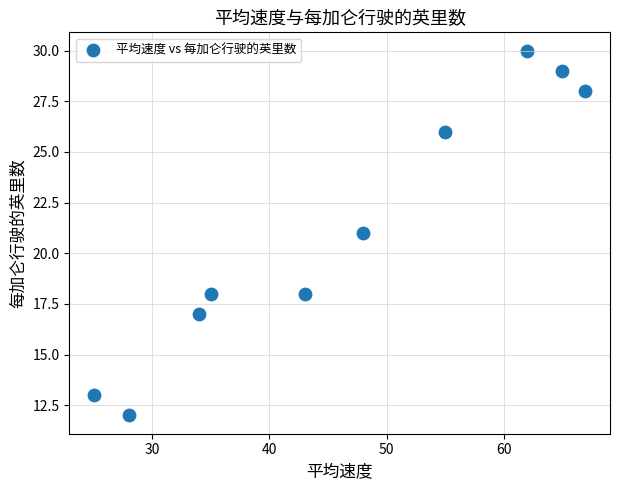

What is the average Y value?

21